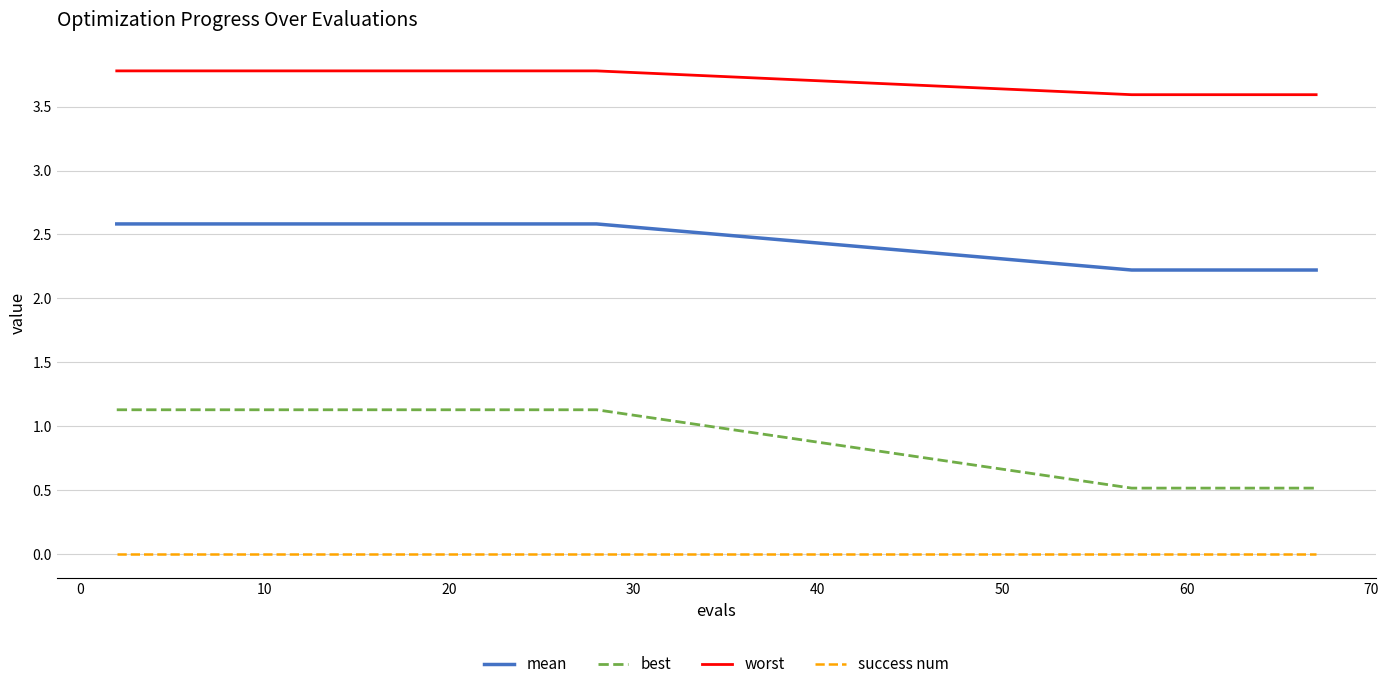

List the series in order of their peak value, highest first.

worst, mean, best, success num